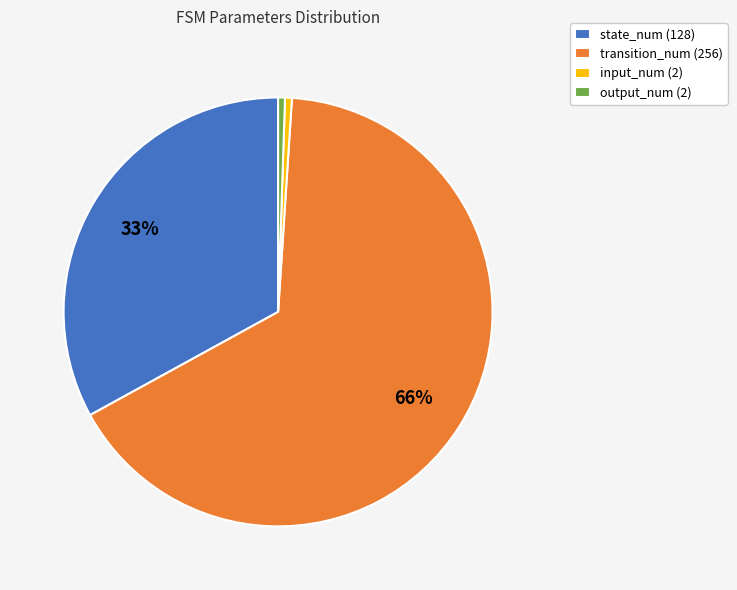

The transition_num (256) slice represents 77% of the pie. True or false?

False